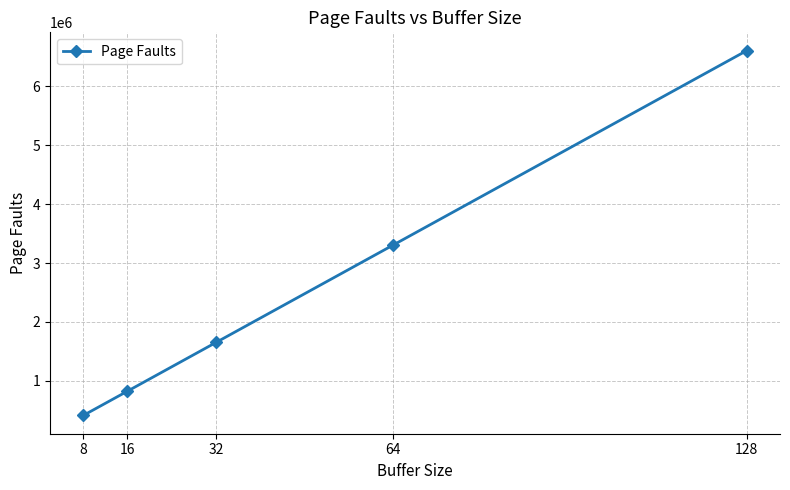

How many data points are less than 1652148?

2